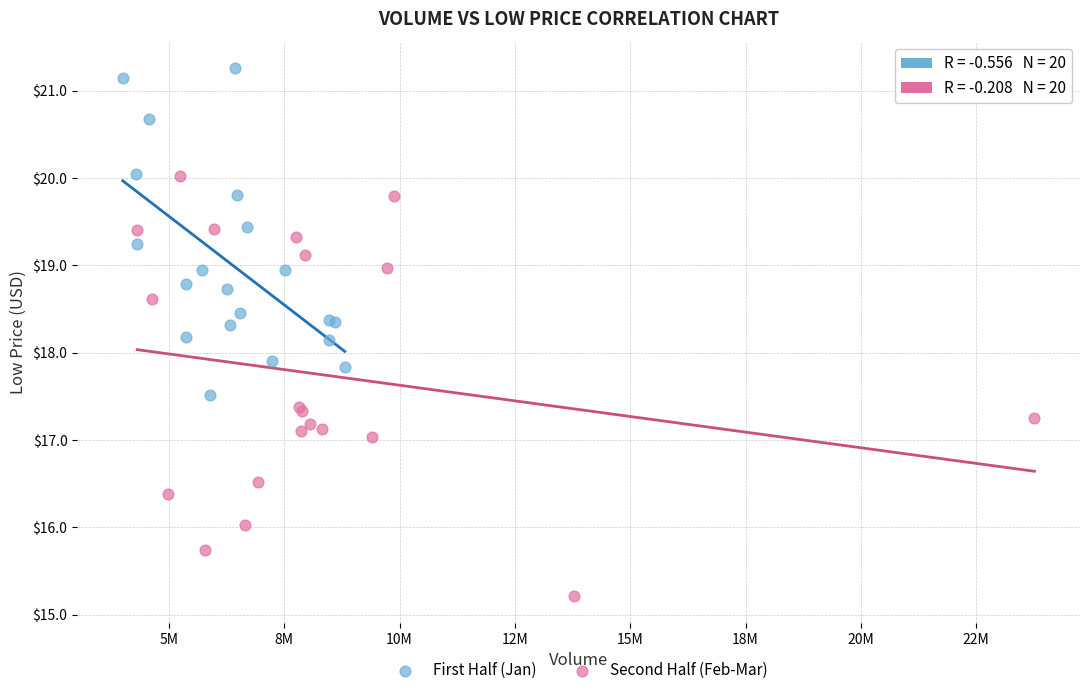

Which series reaches the minimum Y coordinate?

Second Half (Feb-Mar)